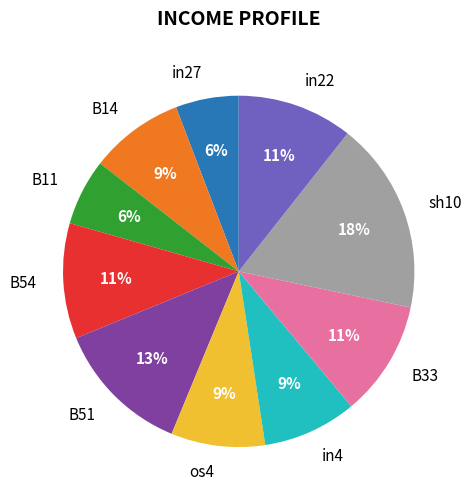

To the nearest percent, what portion does in4 represent?

9%